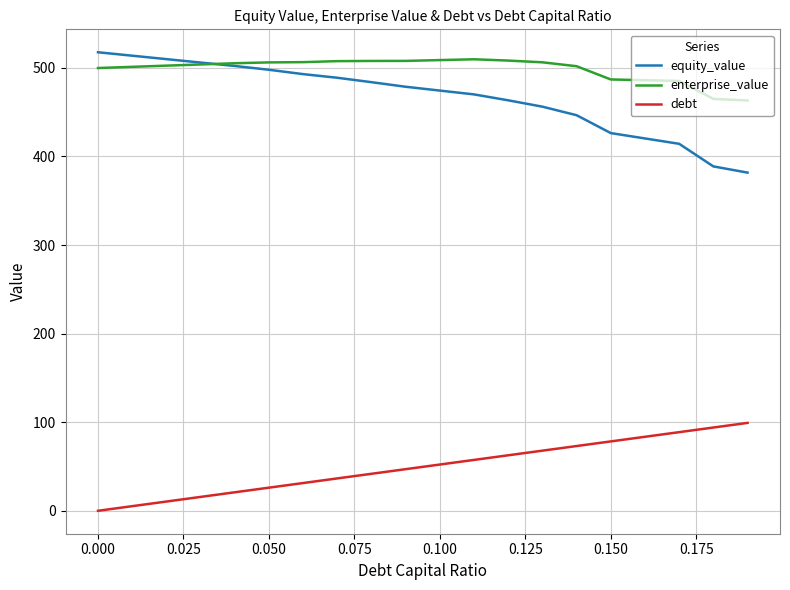

What is the maximum value for debt?

99.2